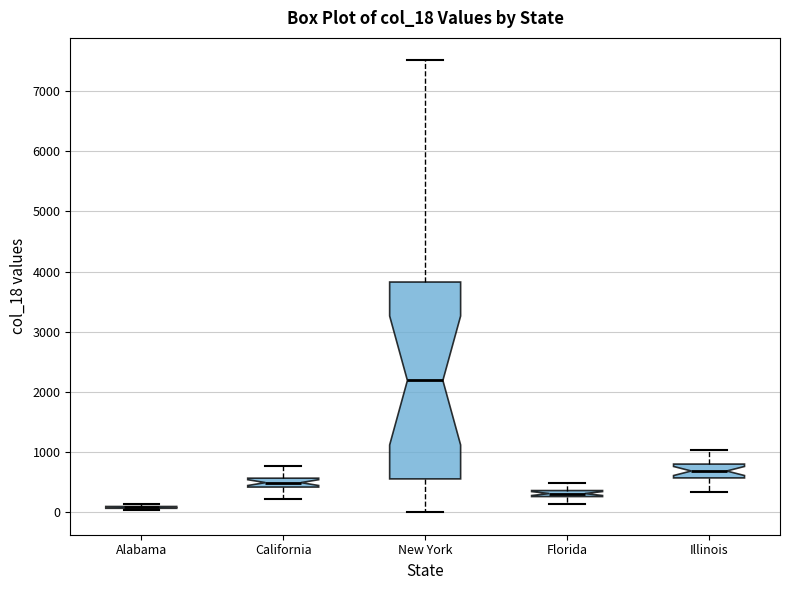

Where does the median line of the box for Illinois sit on the y-axis? The values are not printed on the chart, so give them approximately, as read against the axis.

700